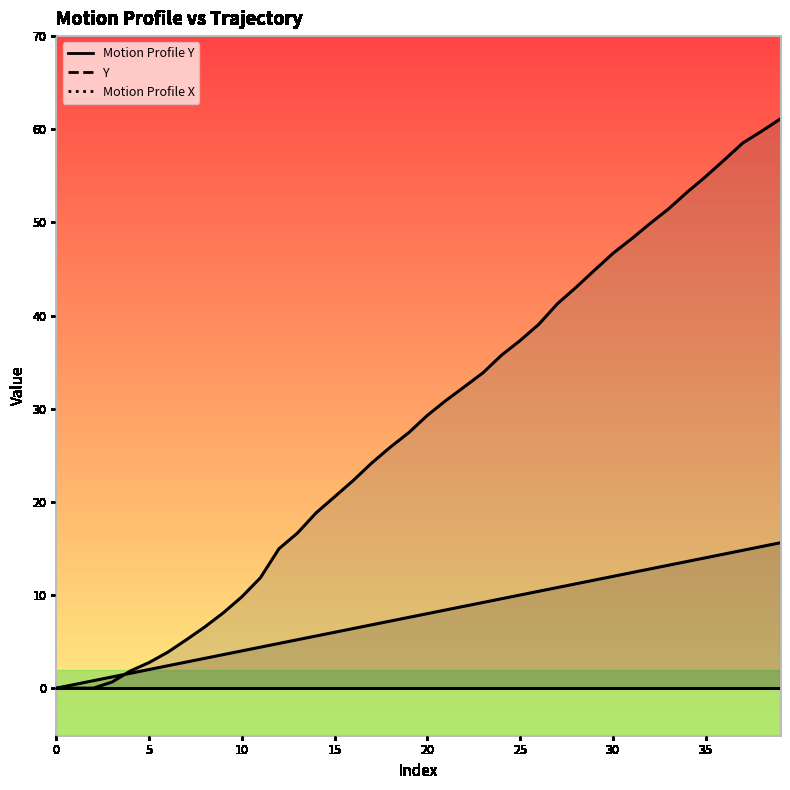

Which has a higher value, 20 or 6?

20